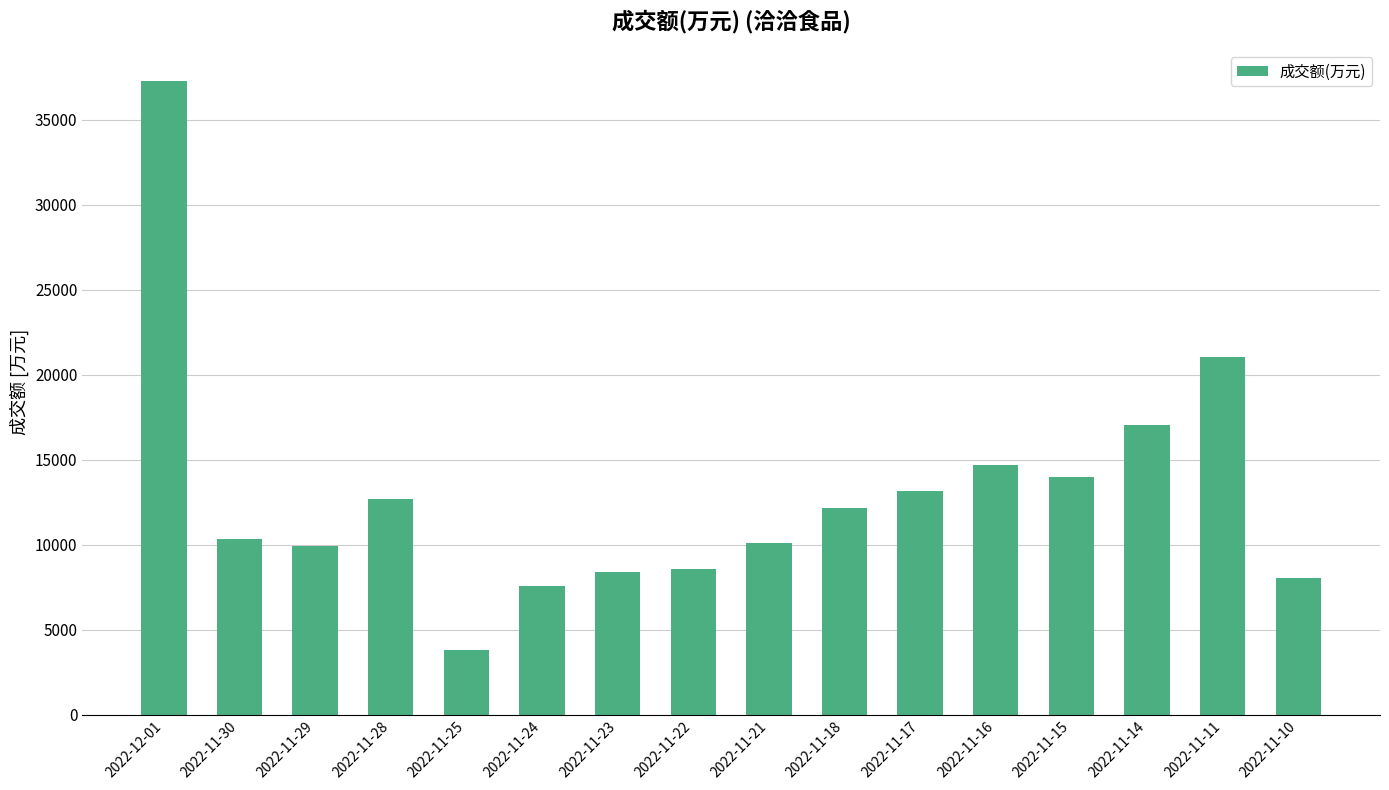

What is the value of the 5th bar from the left?

3805